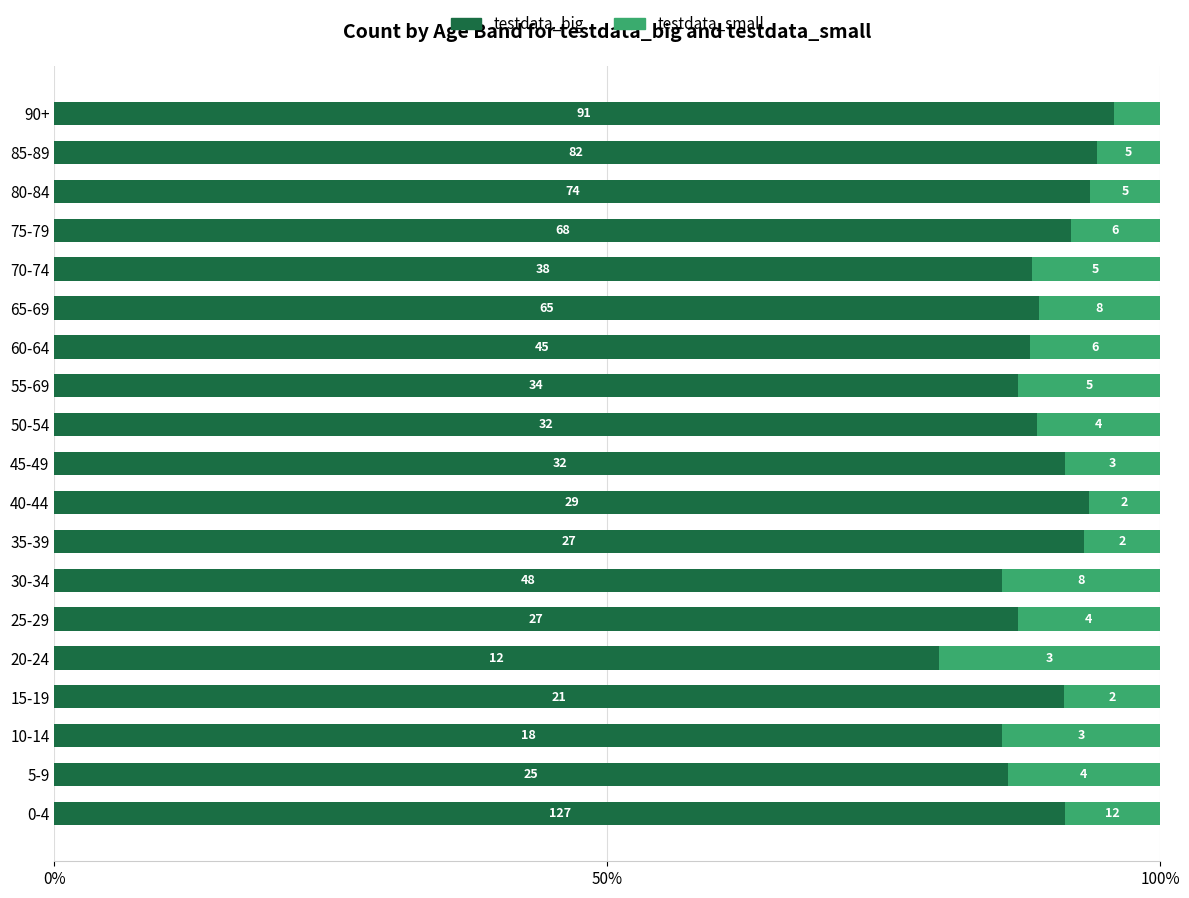

What are all the series names shown in the legend?

testdata_big, testdata_small